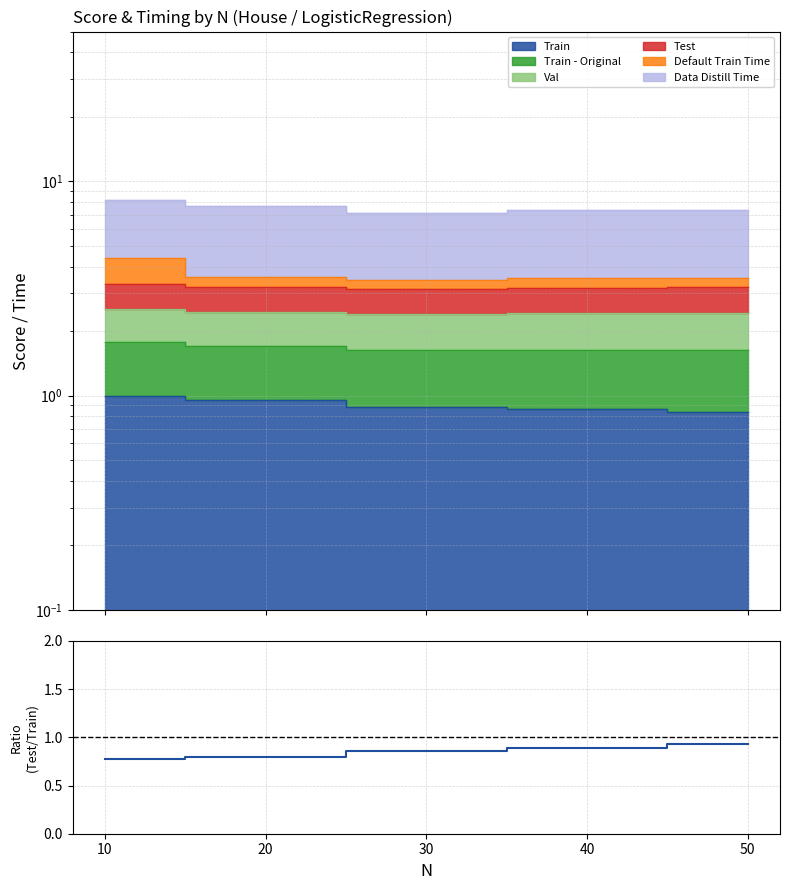

True or false: the data shows 0.6 at 30.

False